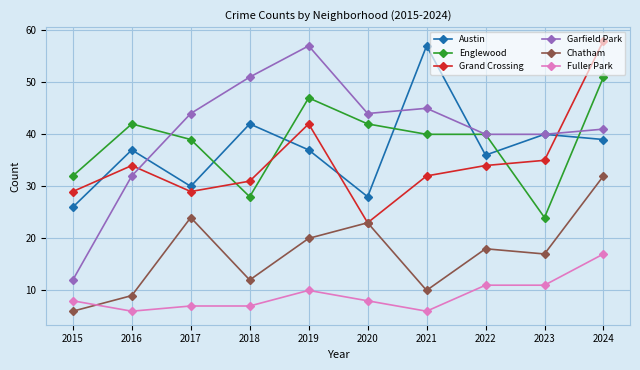

At which category does Garfield Park reach its first local peak?

2019